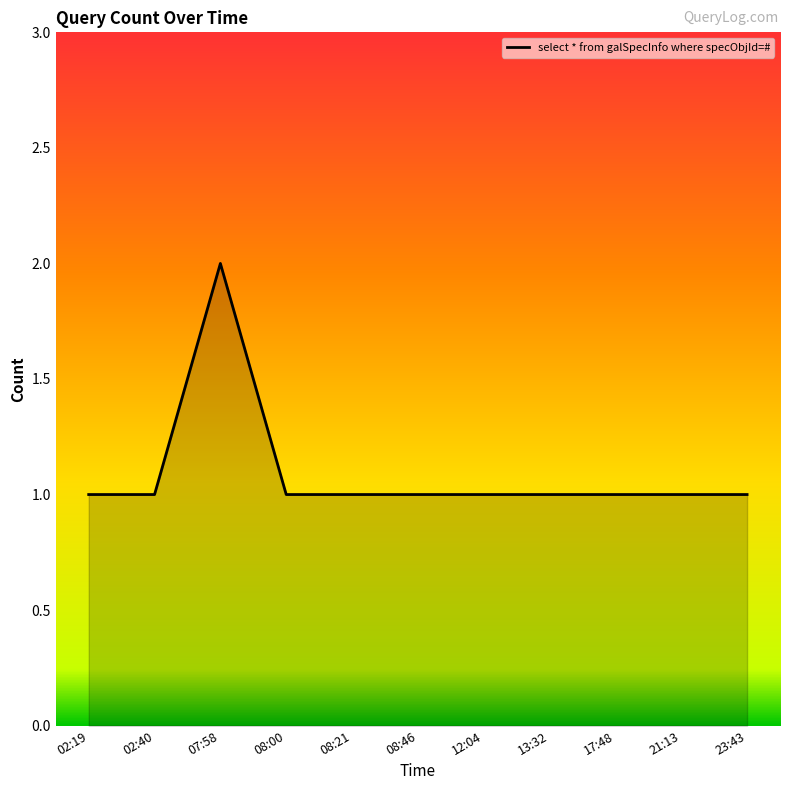

What position from the left is 12:04?

7